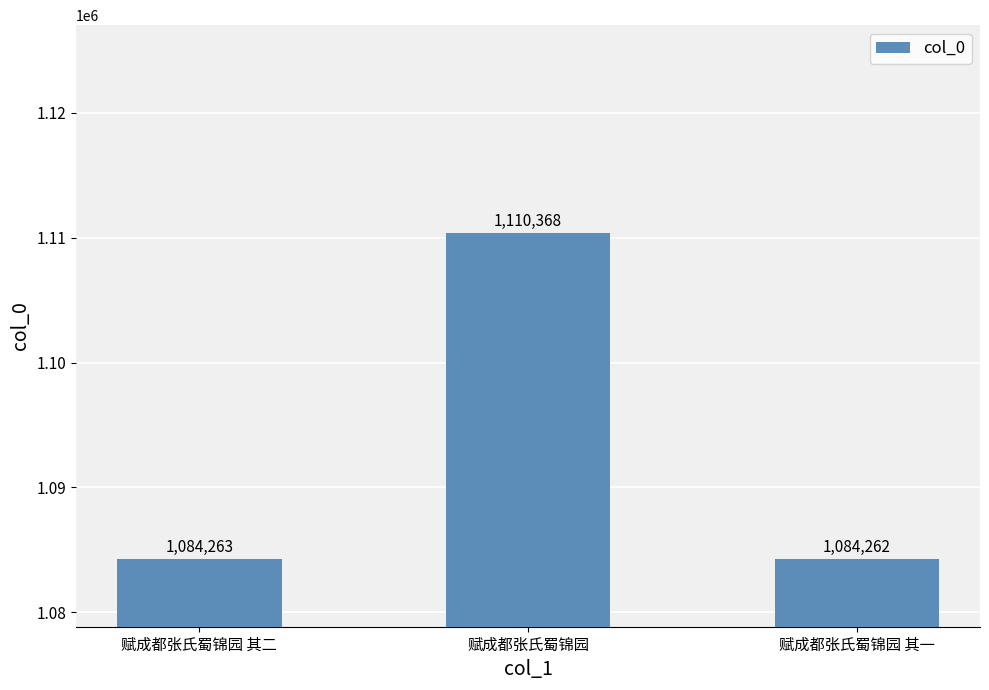

Rank the categories by value from highest to lowest.

赋成都张氏蜀锦园, 赋成都张氏蜀锦园 其二, 赋成都张氏蜀锦园 其一